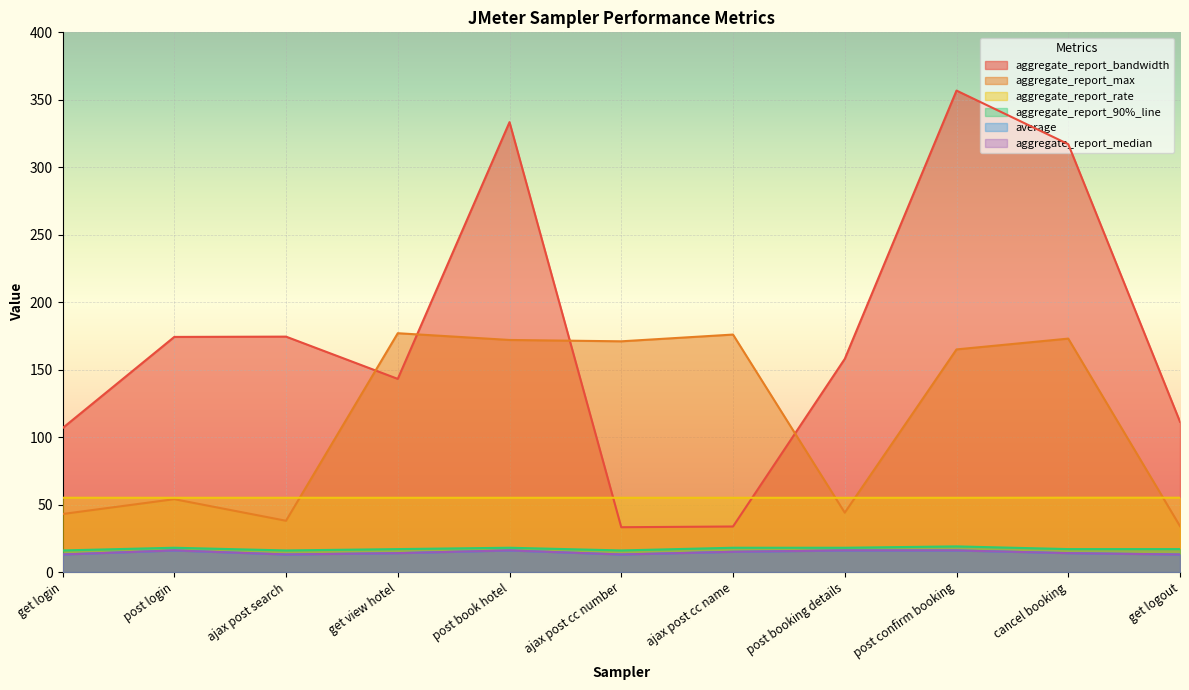

What is the sum of the average values at ajax post cc name and post book hotel?

31.0